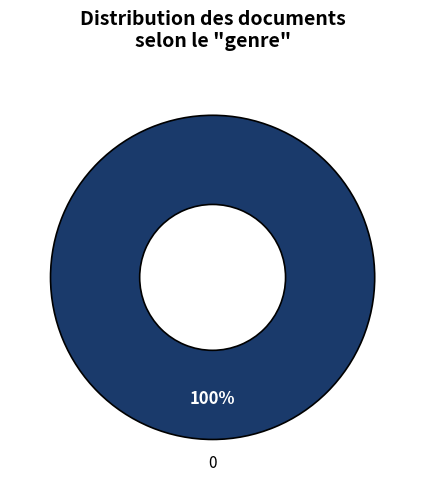

True or false: 0 accounts for 94% of the total.

False